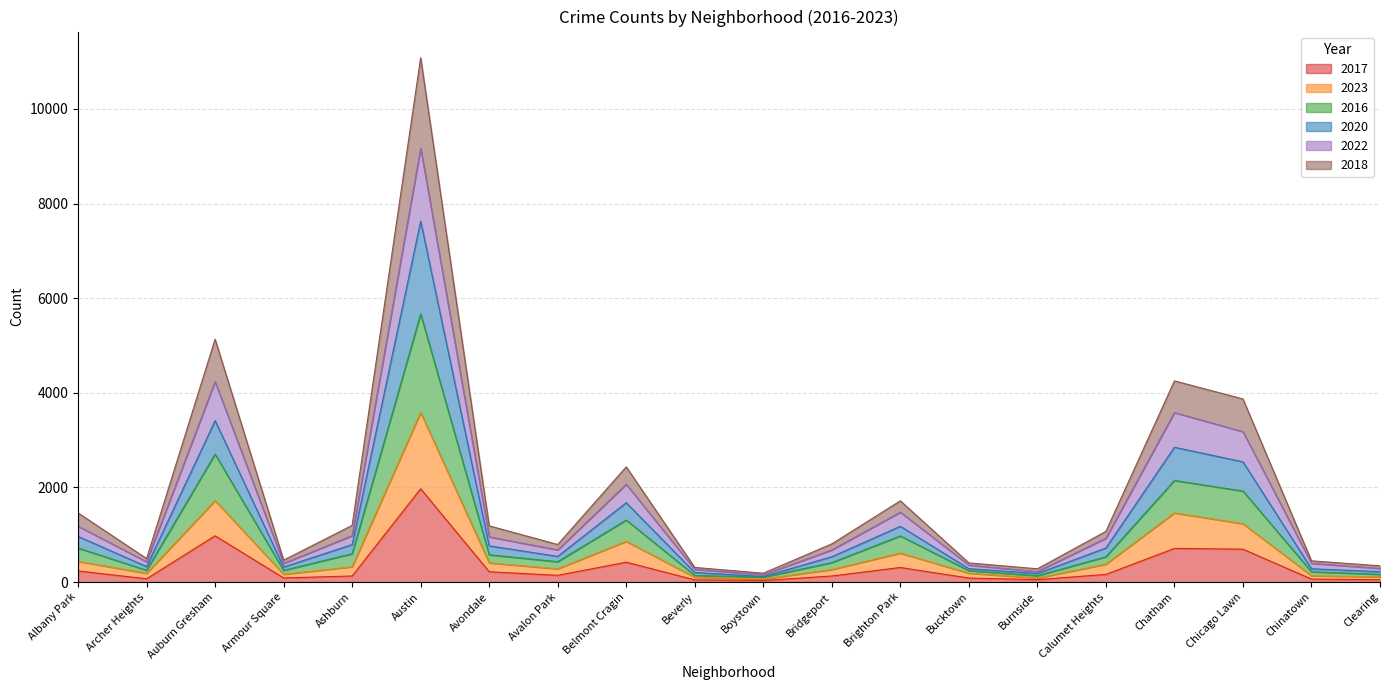

At which category is the sum across all series the highest?

Austin